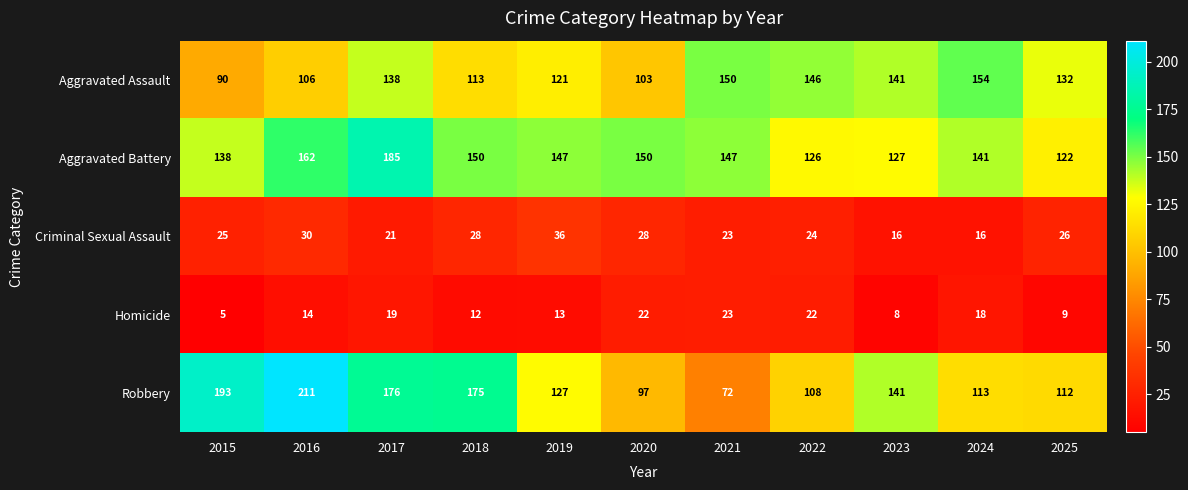

Which category has the lowest value across all series?

2015